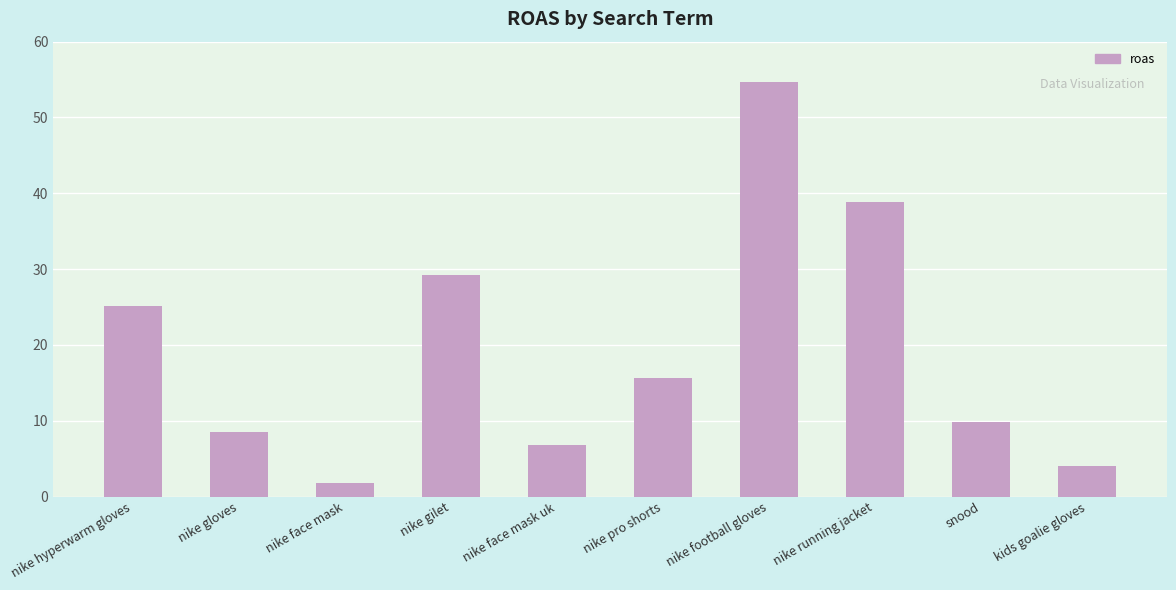

Which has a higher value, nike gilet or snood?

nike gilet